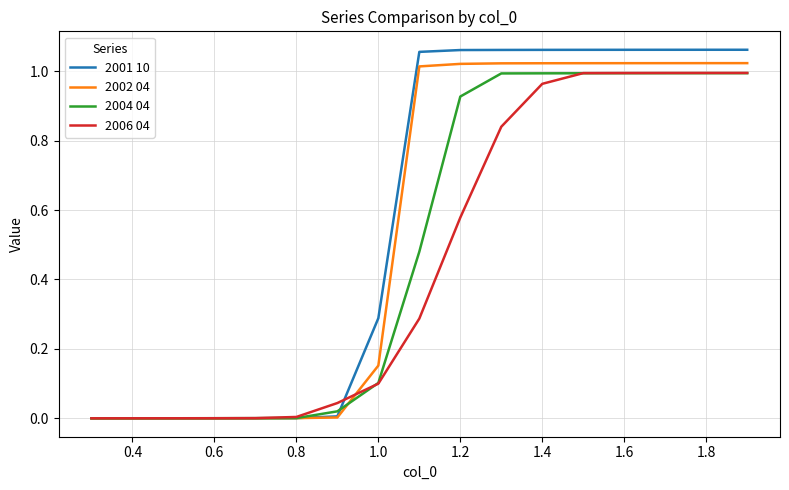

Rank the series by their average value, from lowest to highest.

2006 04, 2004 04, 2002 04, 2001 10